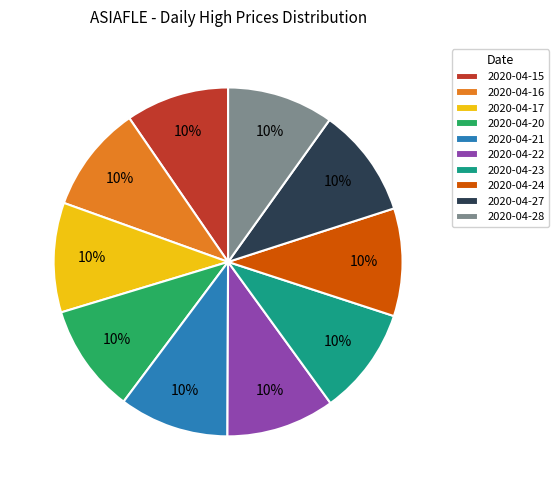

Combined, do 2020-04-24 and 2020-04-28 account for over 50%?

No